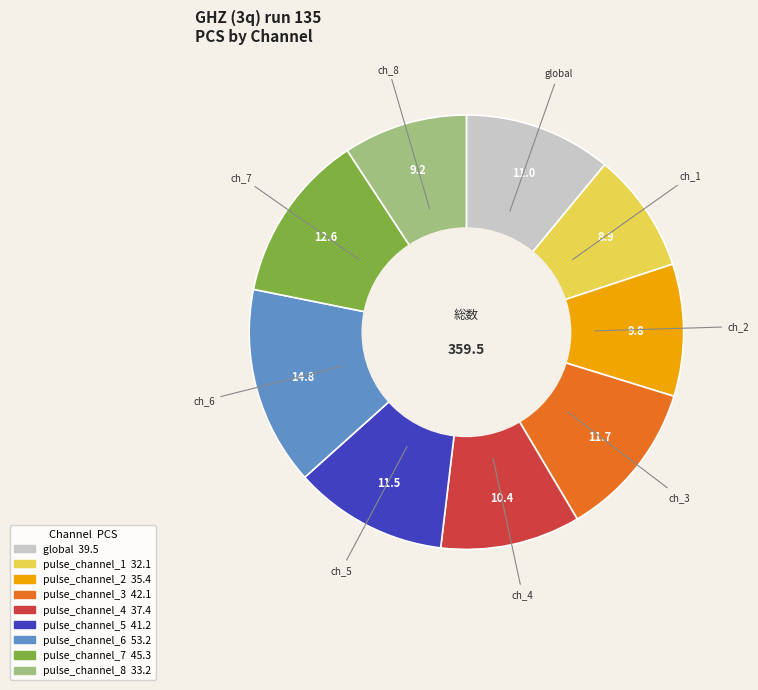

What is the largest slice in the pie chart?

pulse_channel_6